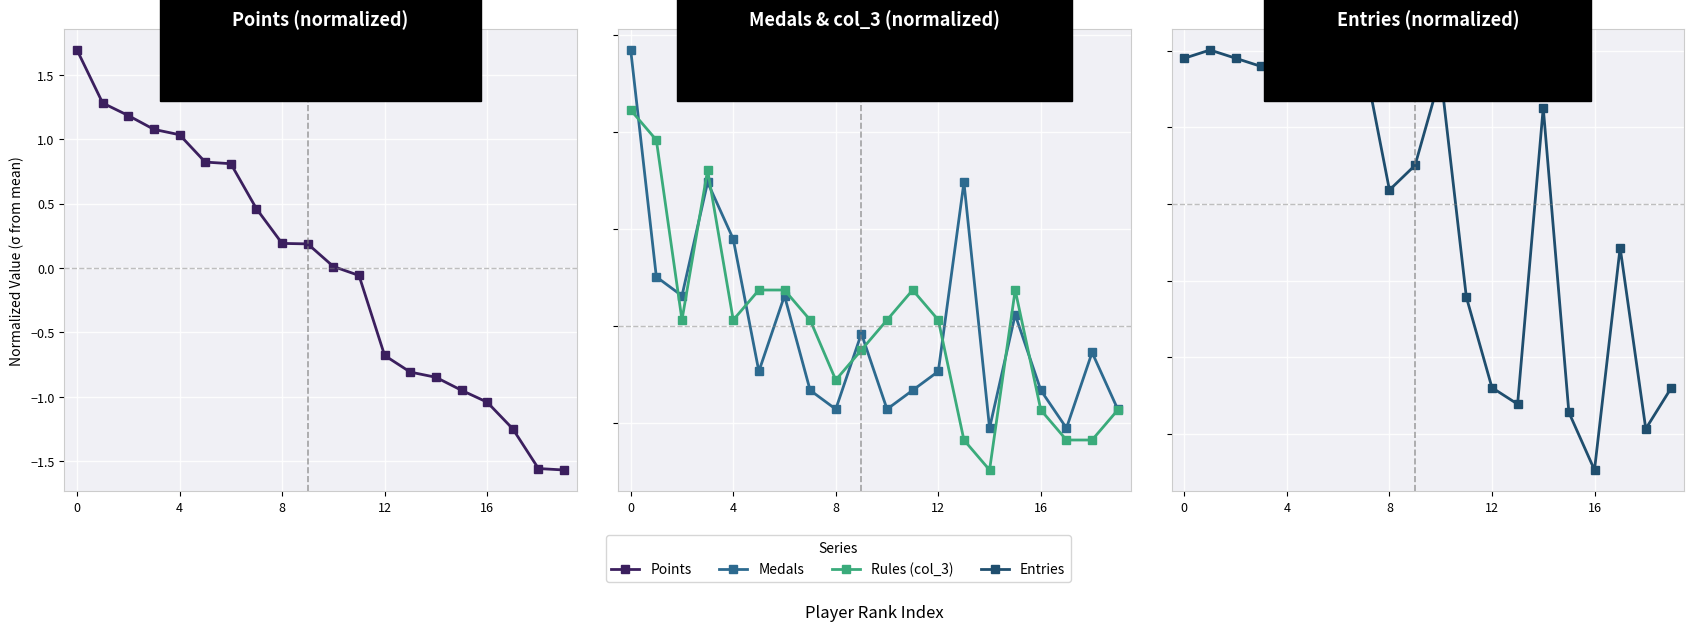

Which series has the largest range (max minus min)?

Medals